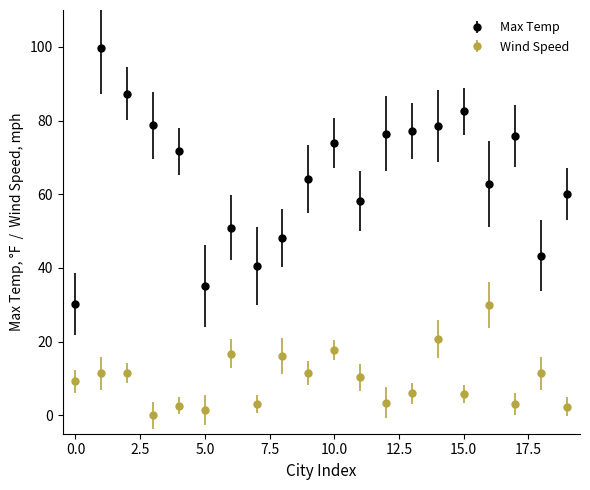

Which series has the widest spread of values?

Max Temp